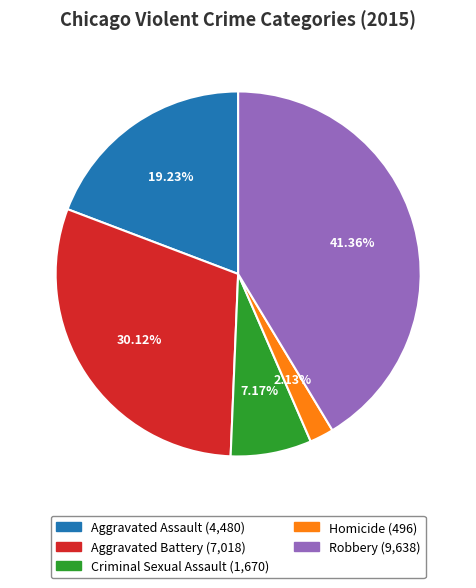

To the nearest percent, what is the difference between the largest and smallest slice percentages?

39%